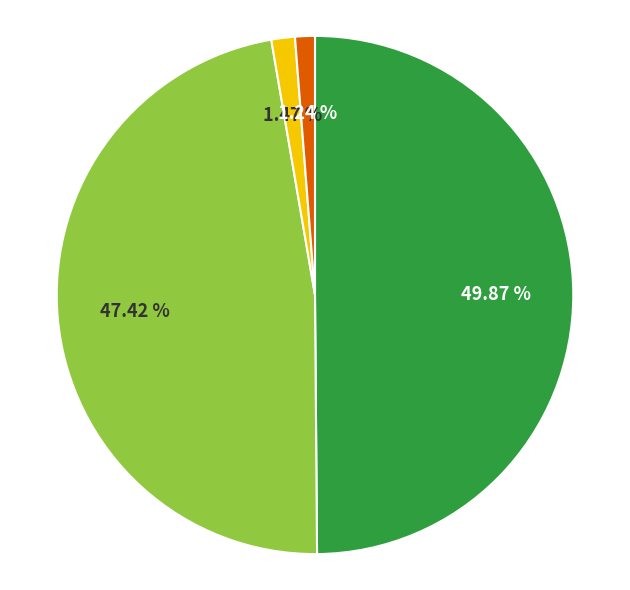

To the nearest percent, what is the difference between the largest and smallest slice percentages?

49%